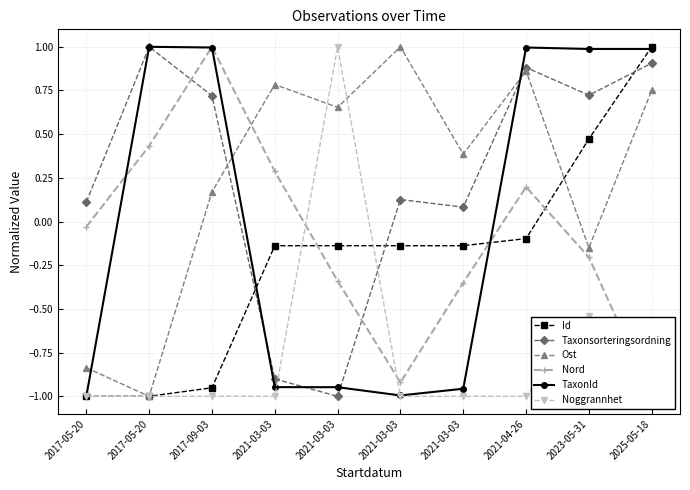

How many values in Ost are above zero?

7